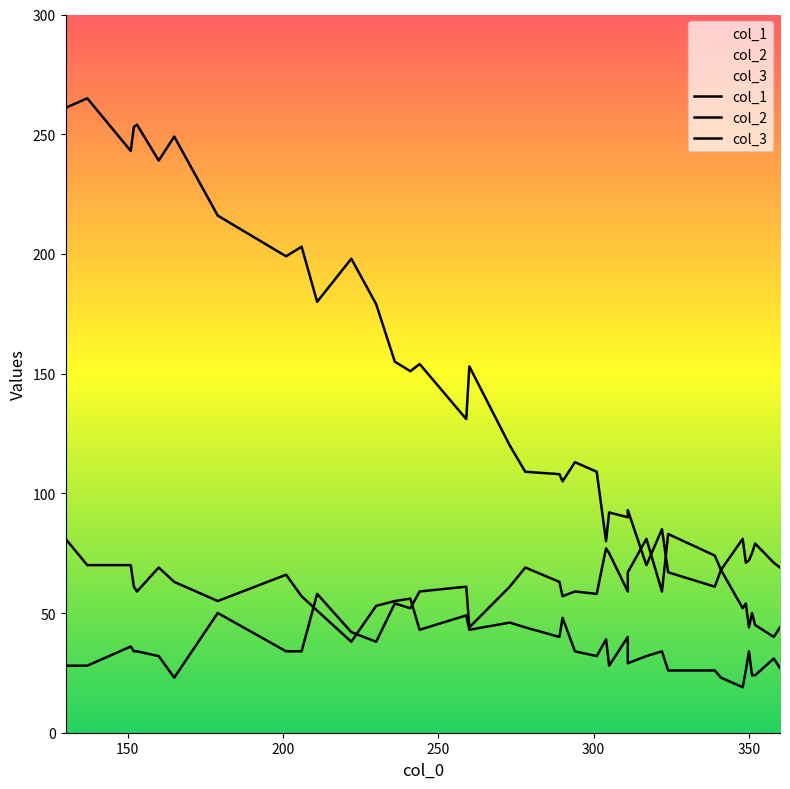

True or false: col_1 and col_2 intersect in this chart.

False